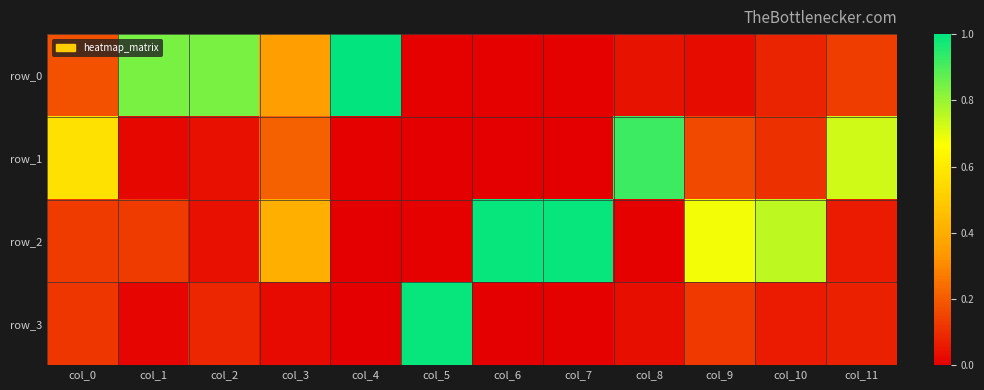

Which series has the largest range (max minus min)?

row_2